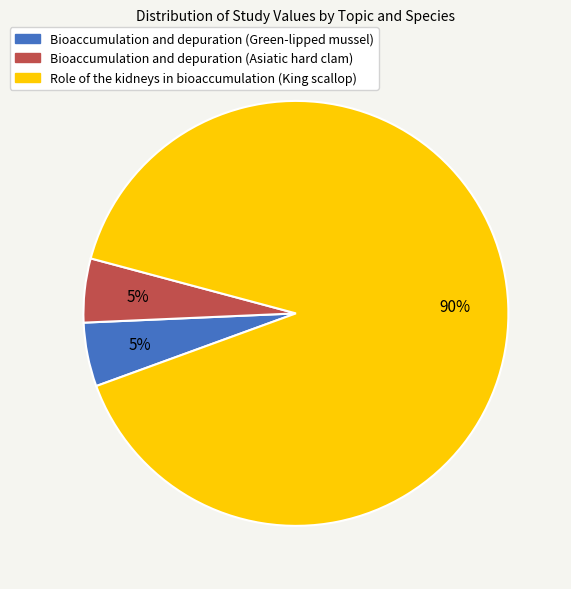

How many slices are in this pie chart?

3